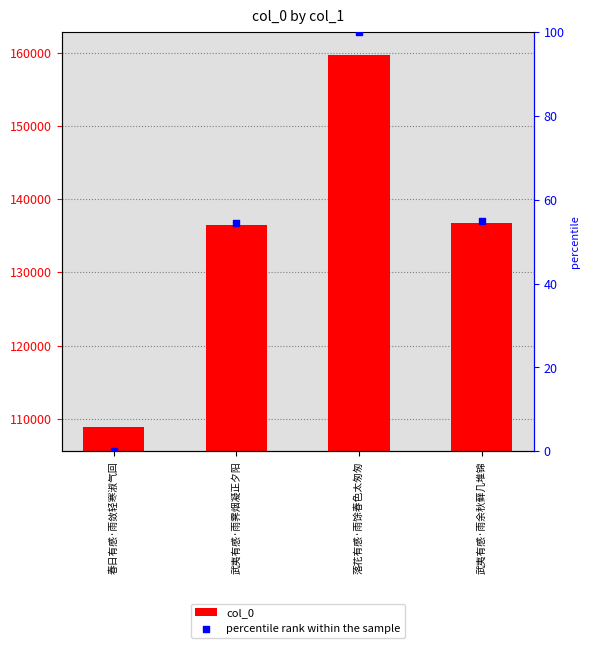

Which series has the largest total across all categories?

col_0